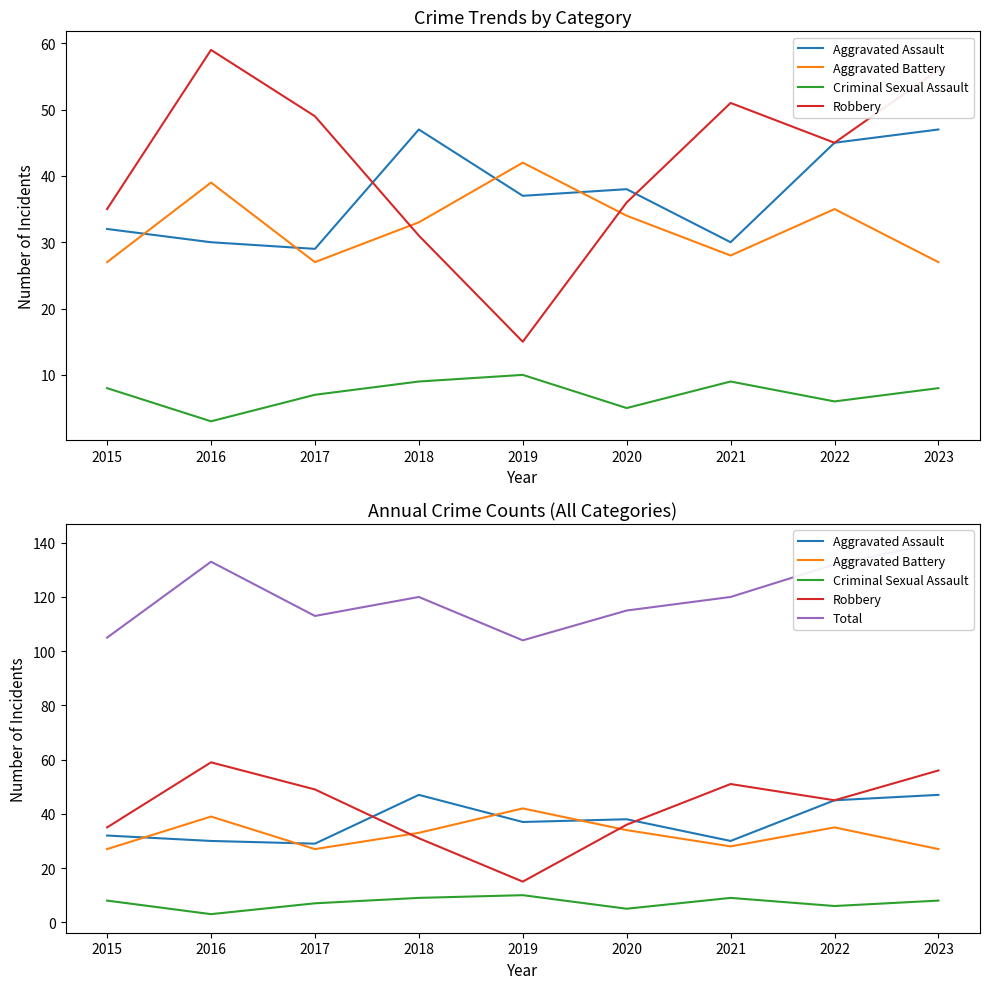

True or false: Criminal Sexual Assault and Aggravated Assault cross at least once.

False